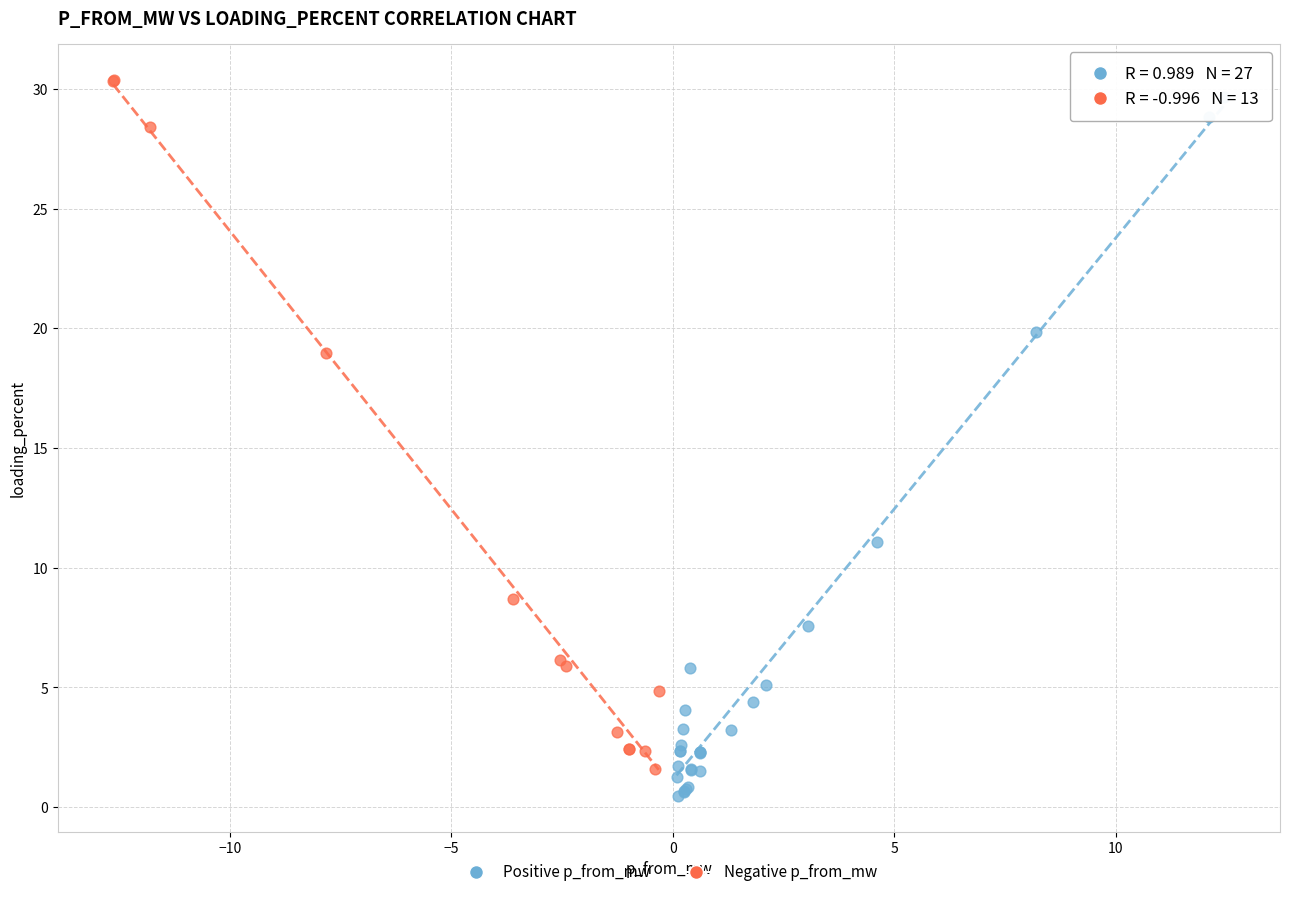

Which series has the largest Y range (max minus min)?

Positive p_from_mw